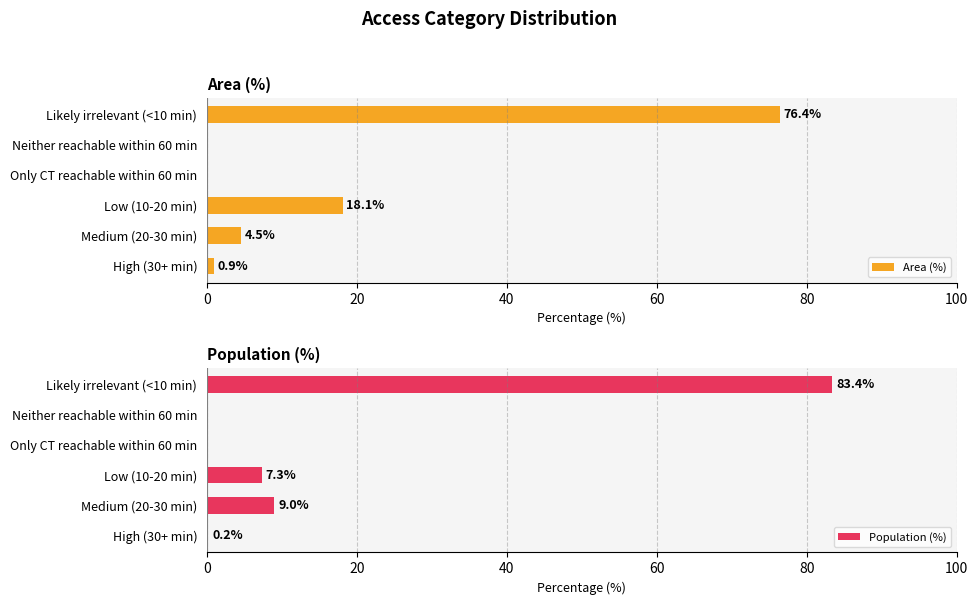

How many values in the Population (%) series are below 7?

3